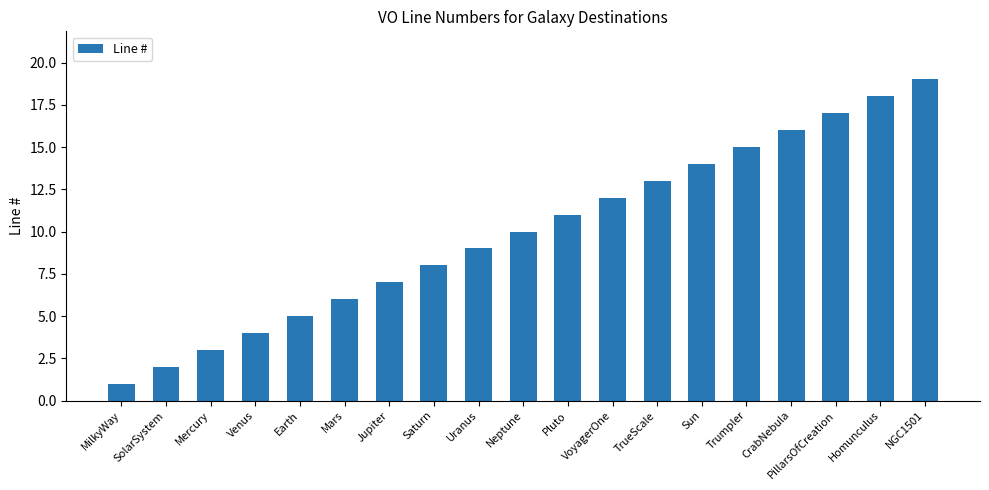

At which category does the chart reach its peak across all series?

NGC1501